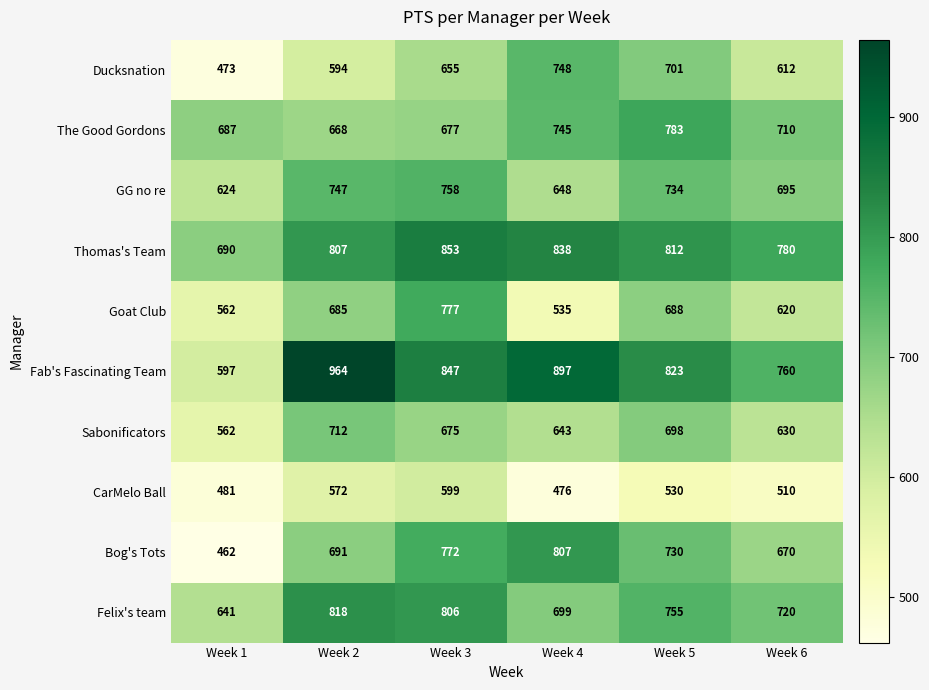

At Week 3, list the series in order from smallest to largest.

CarMelo Ball, Ducksnation, Sabonificators, The Good Gordons, GG no re, Bog's Tots, Goat Club, Felix's team, Fab's Fascinating Team, Thomas's Team